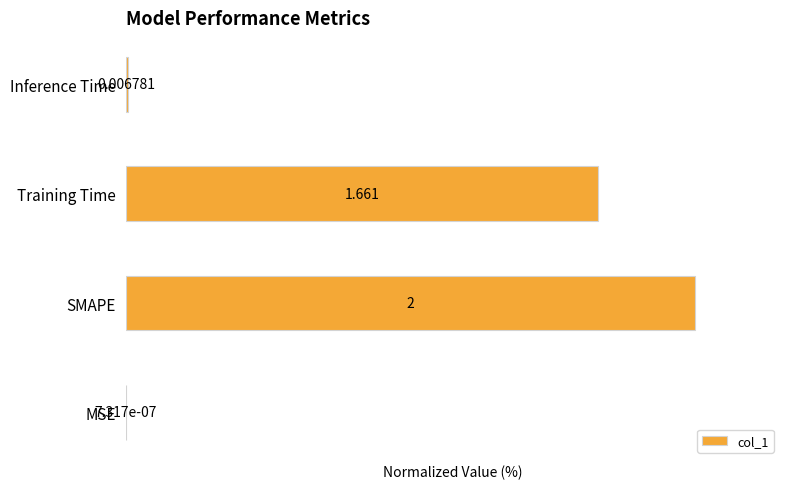

Where is the data nearest to the value 50?

Training Time